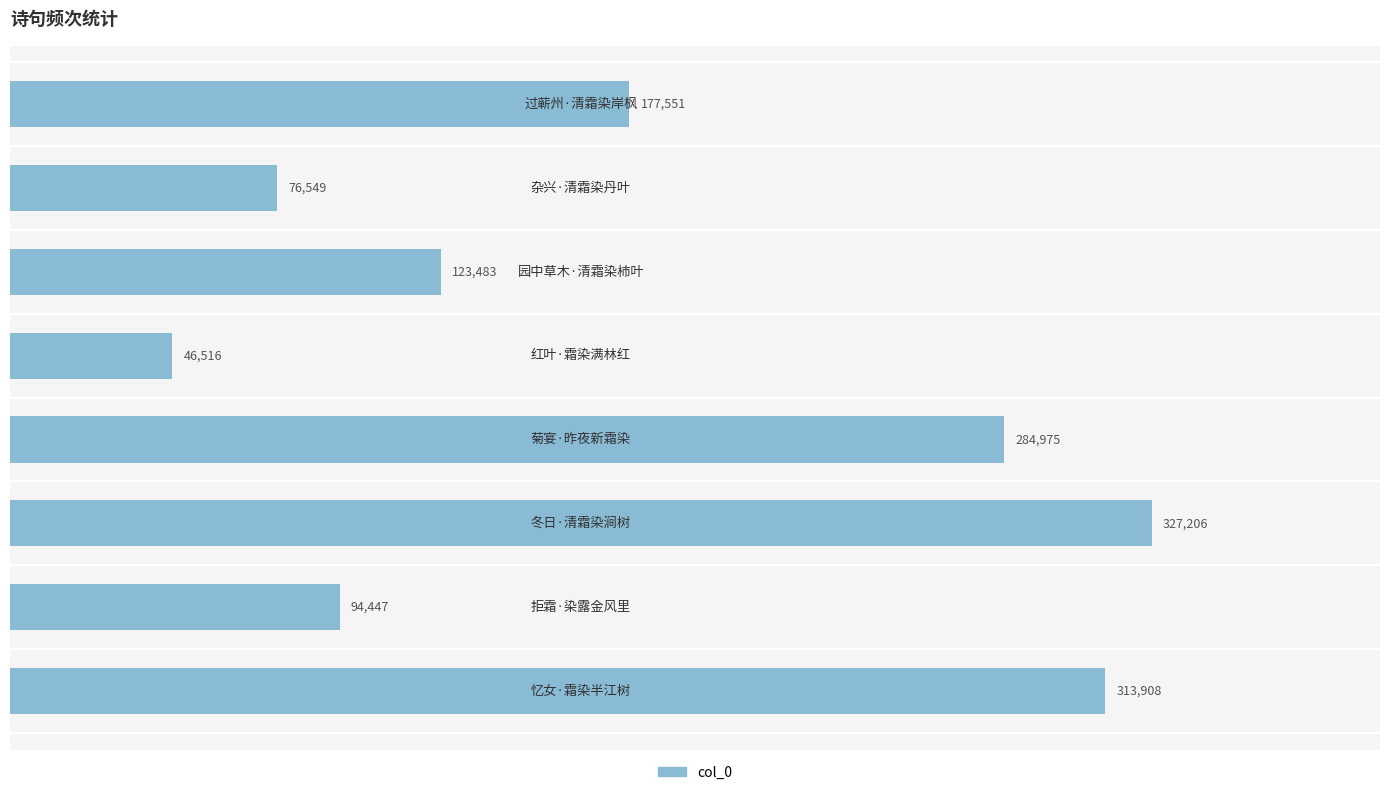

What is the maximum value shown in the chart?

327206